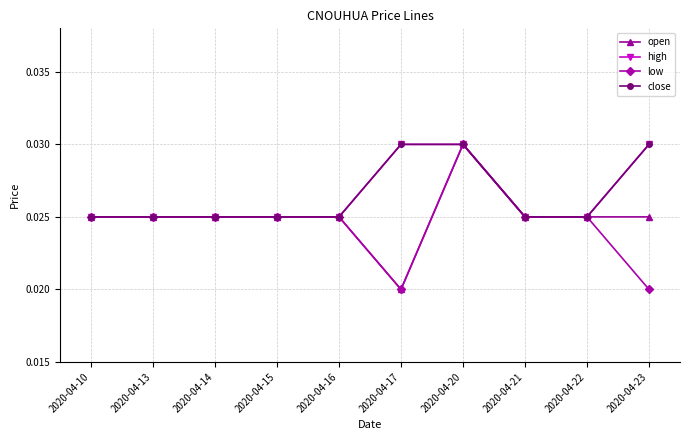

Is the value of high at 2020-04-15 greater than the value of open at 2020-04-23?

No